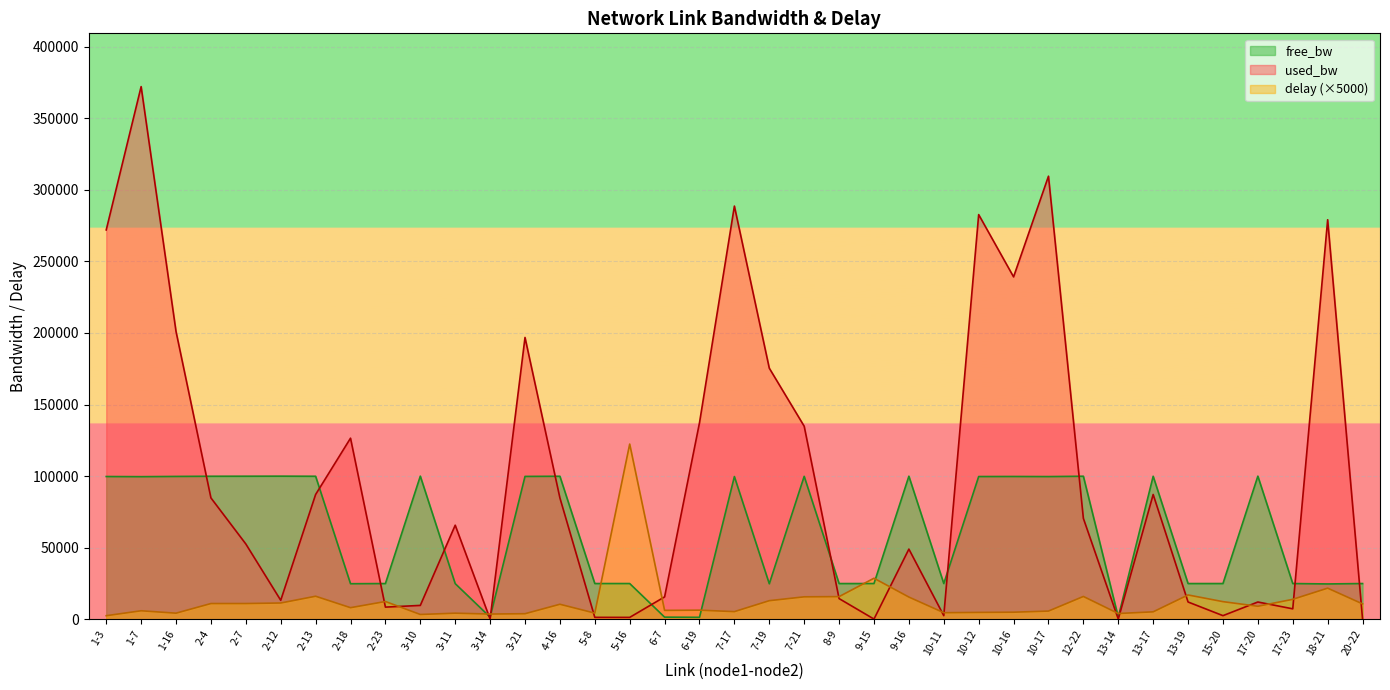

What is the highest value of the free_bw series?

99990.3